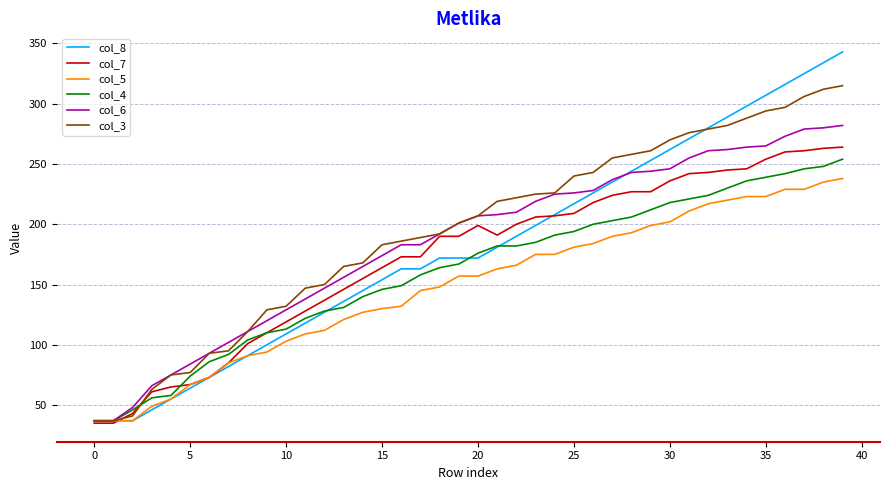

What is the minimum value for col_8?

37